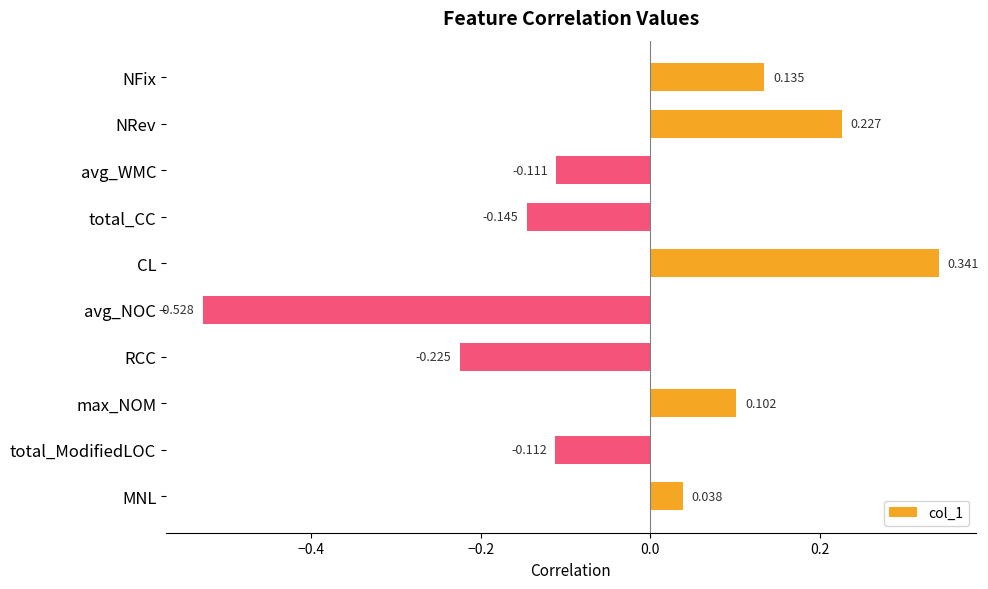

Where is the data nearest to the value 0?

MNL